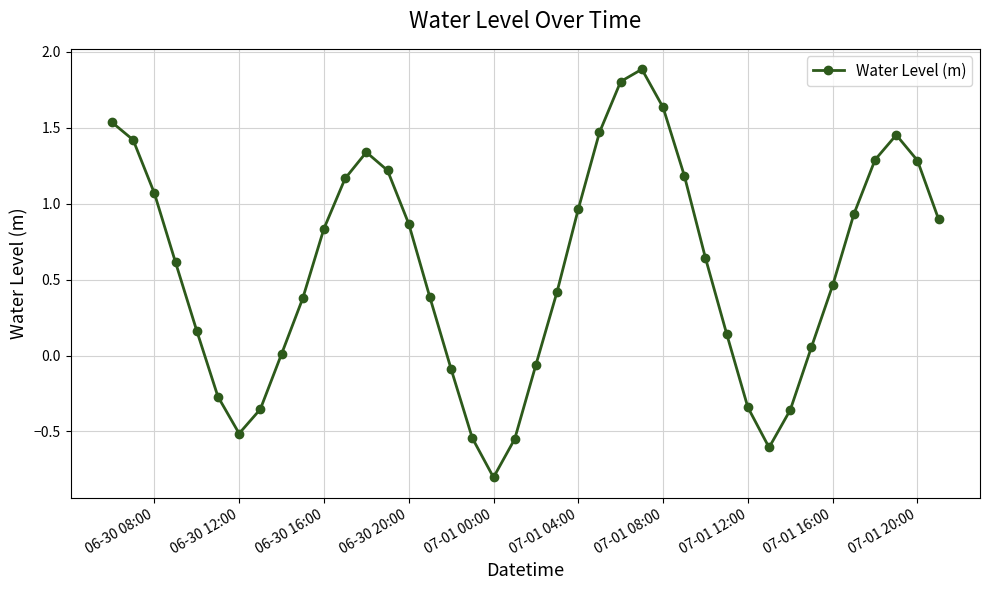

What is the difference between the second highest and second lowest values?

2.4